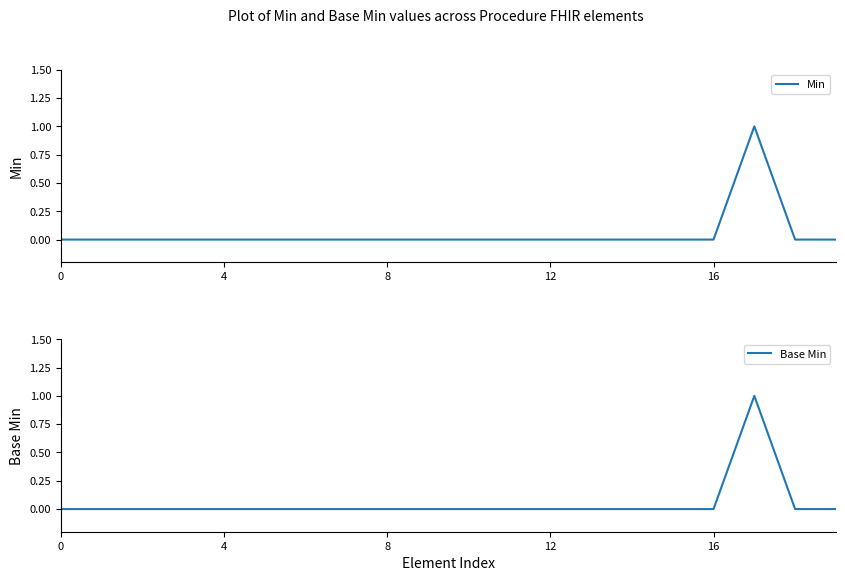

Is it true that Base Min equals 0 at 15?

True